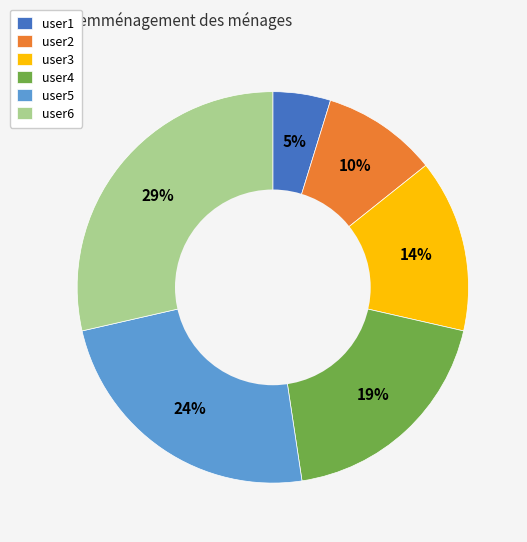

Count the number of slices in the pie.

6